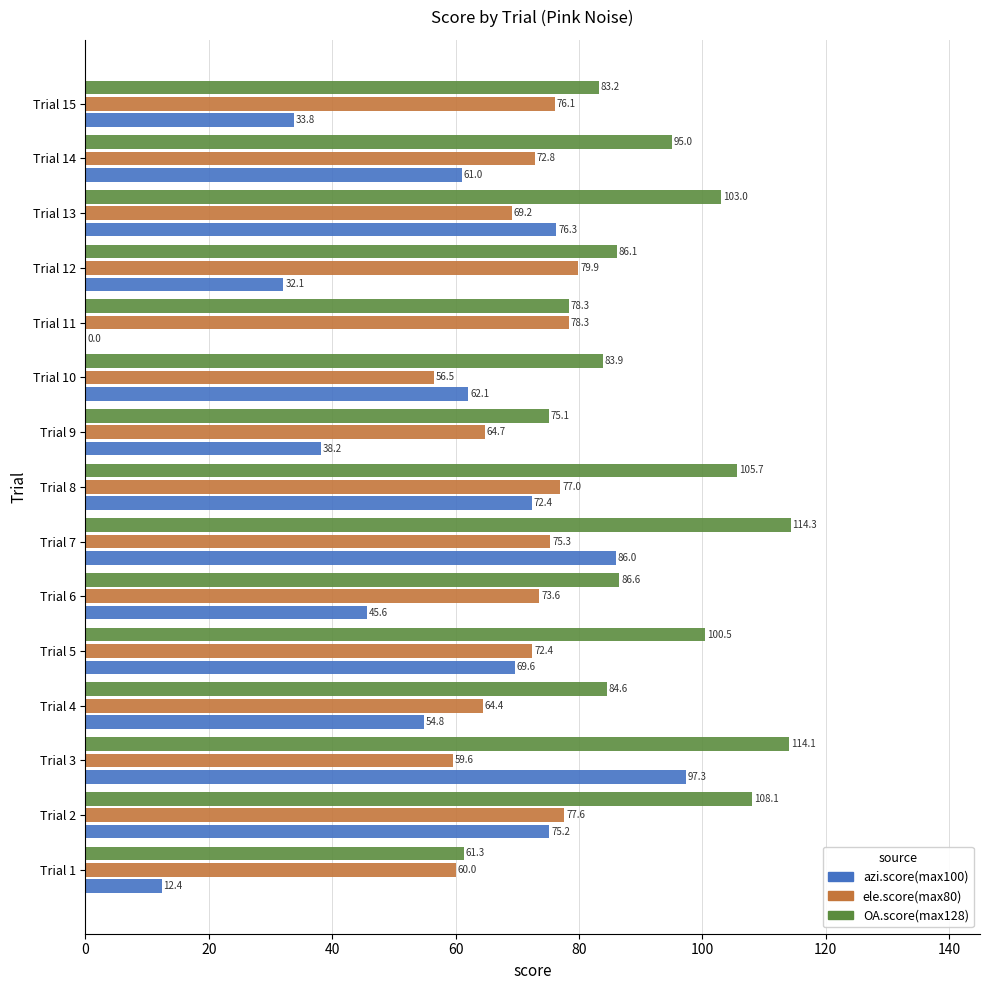

At which label is azi.score(max100) closest to 48?

Trial 6